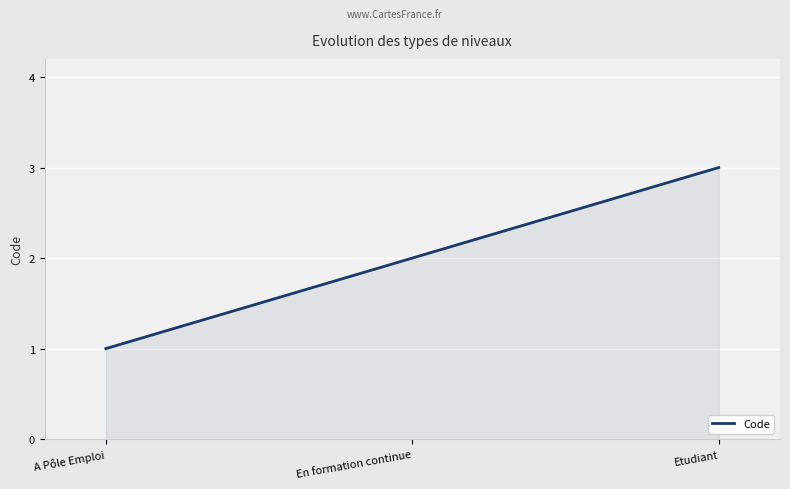

What is the difference between the second highest and minimum values?

1